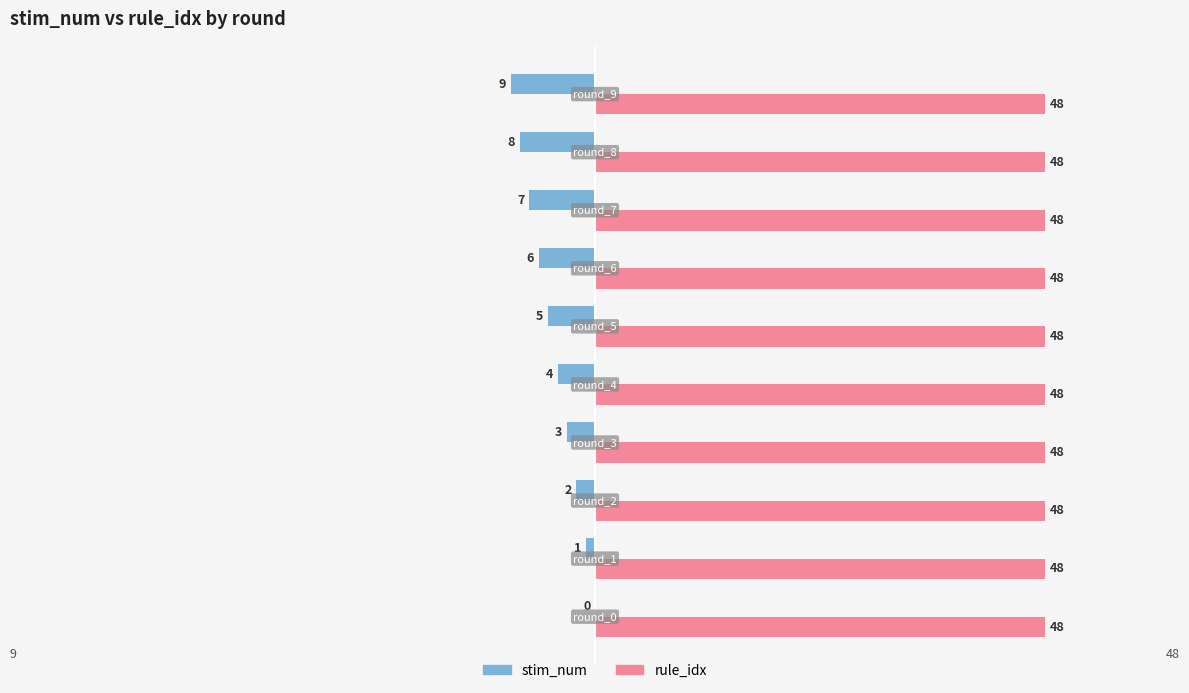

How many stim_num values are between -7 and -2?

6